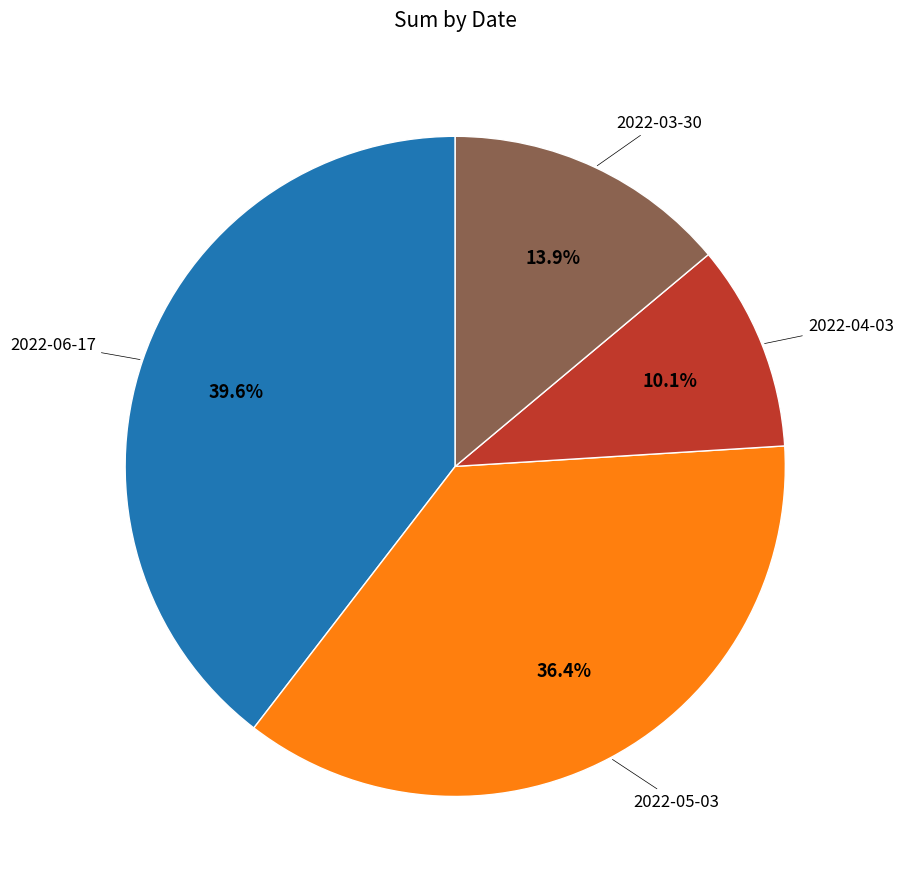

Is there any slice that represents more than half of the pie?

No